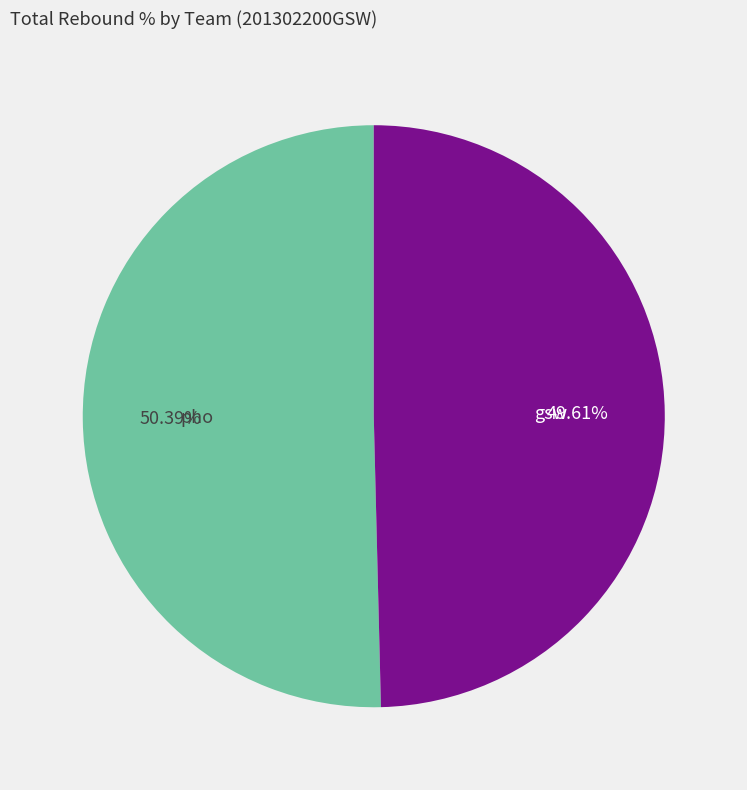

To the nearest percent, what percentage of the pie is gsw?

50%